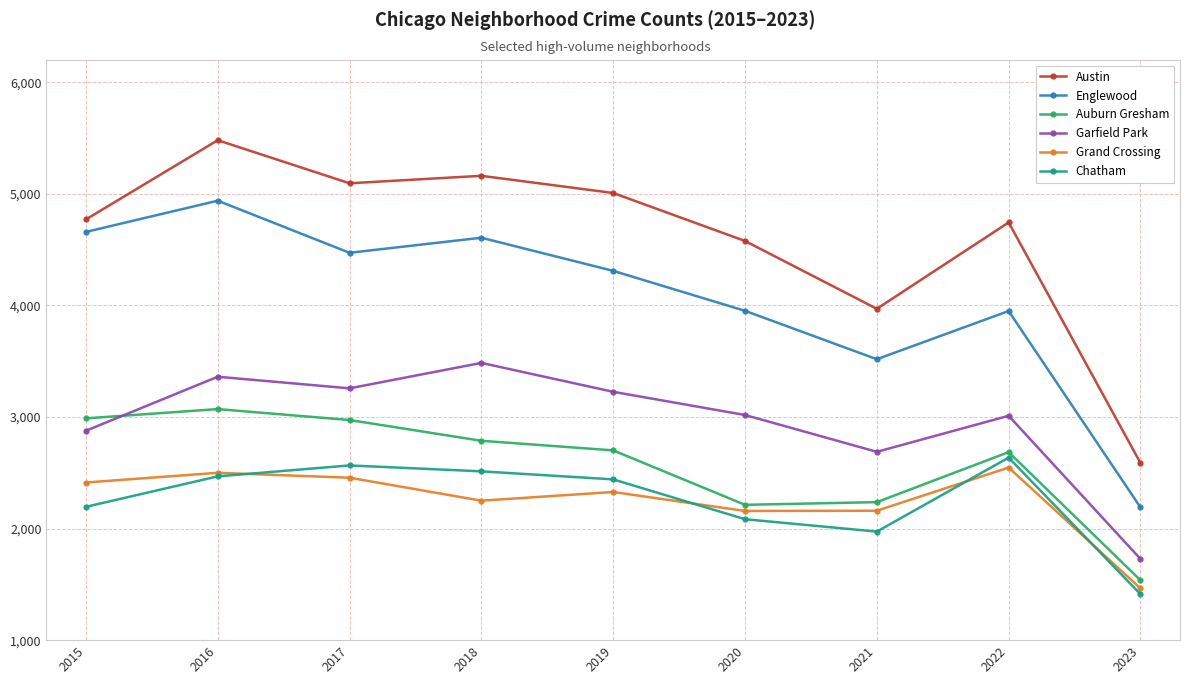

What is the value of the Auburn Gresham point at the 2nd from the left?

3071